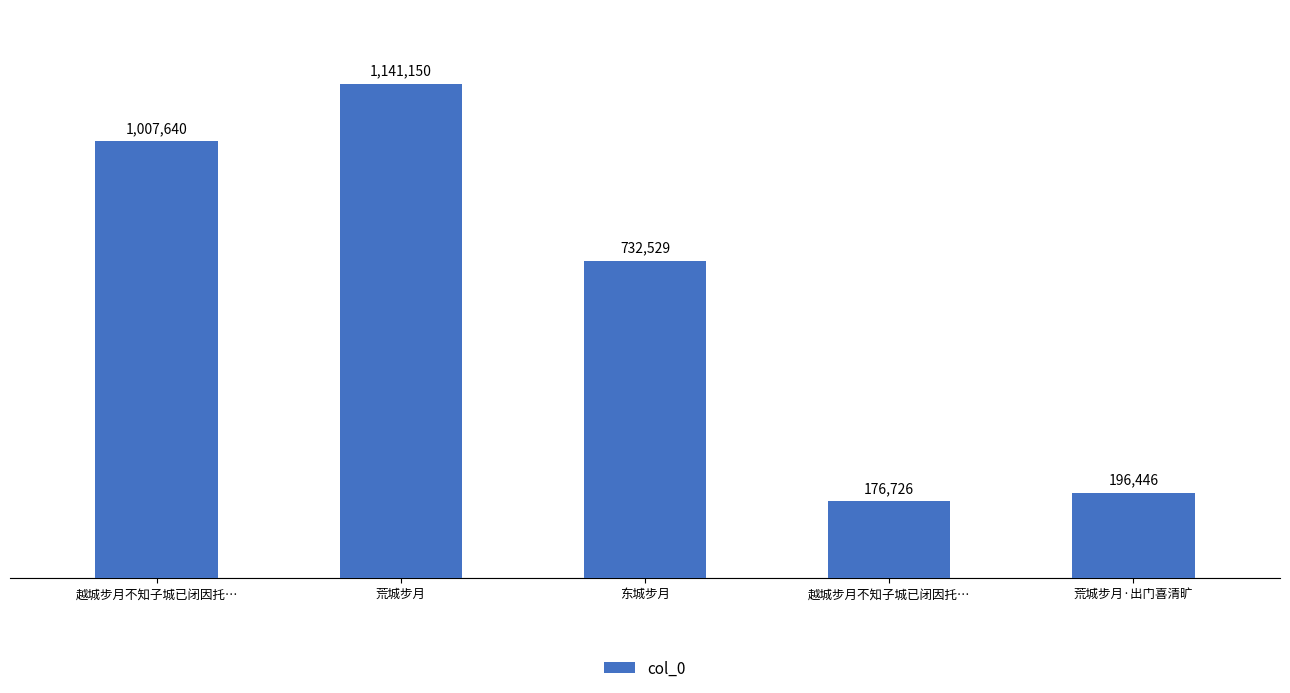

How many bars are there in total?

5